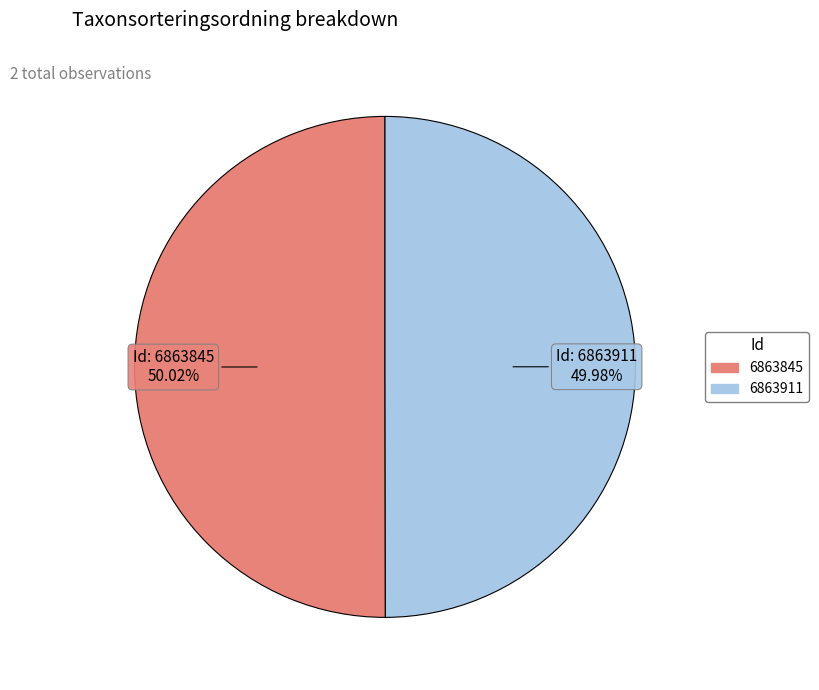

What percentage do 6863845 and 6863911 together represent?

100.0%